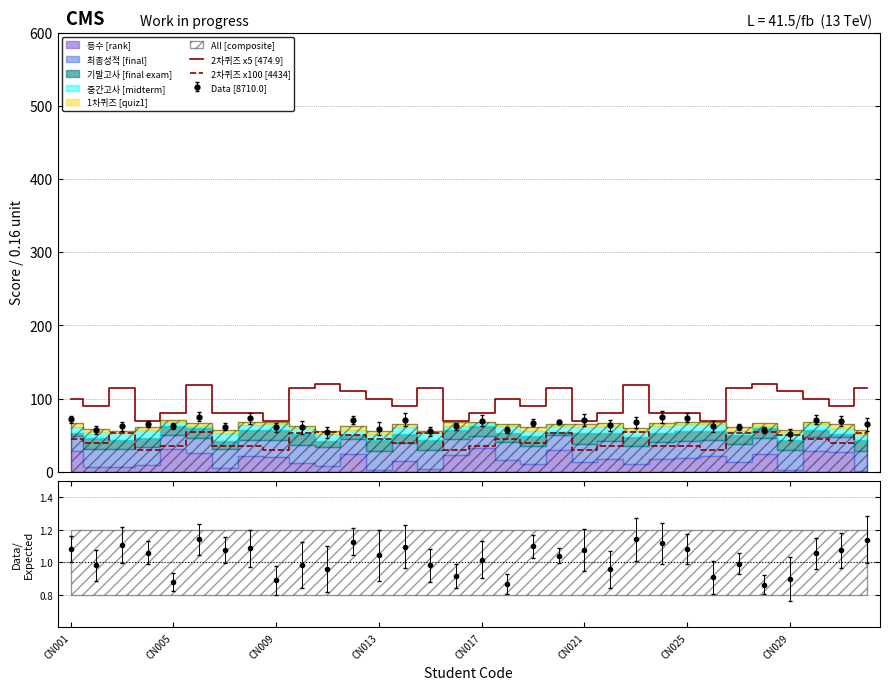

True or false: 2차퀴즈 x5 [474.9] and 2차퀴즈 x100 [4434] intersect in this chart.

False